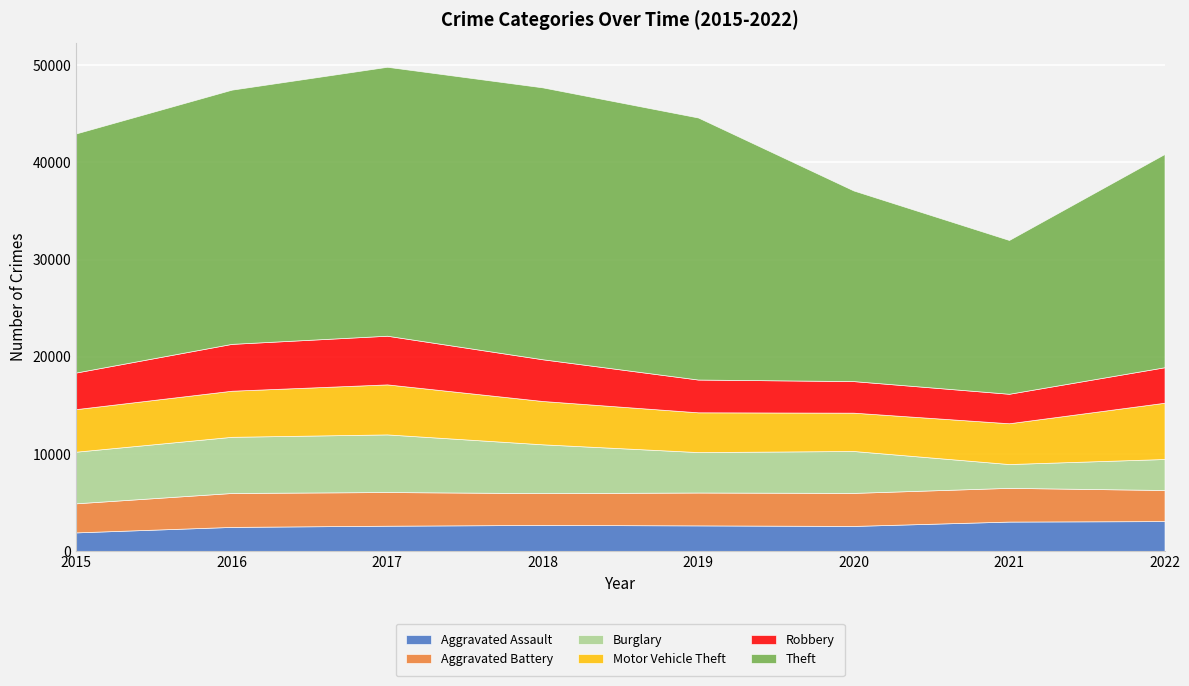

At how many categories does at least one series exceed 25480?

4